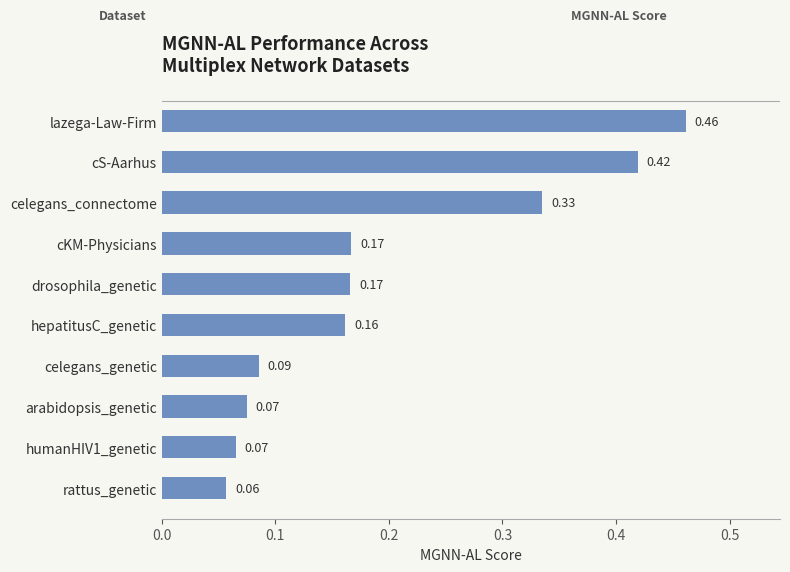

Are the bars grouped side by side (vs. stacked)?

No